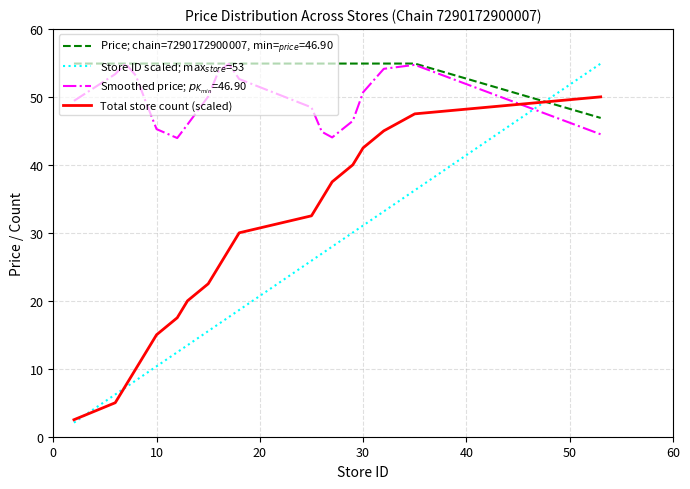

What is the minimum value shown in the chart?

2.1